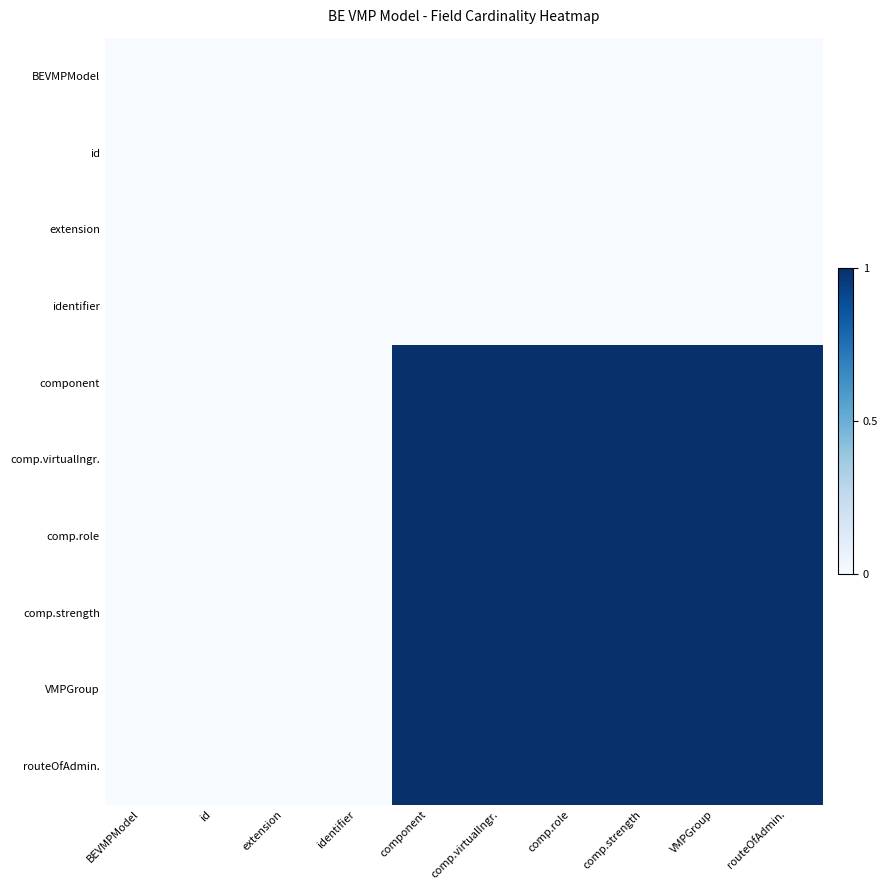

Which category has the highest value across all series?

component